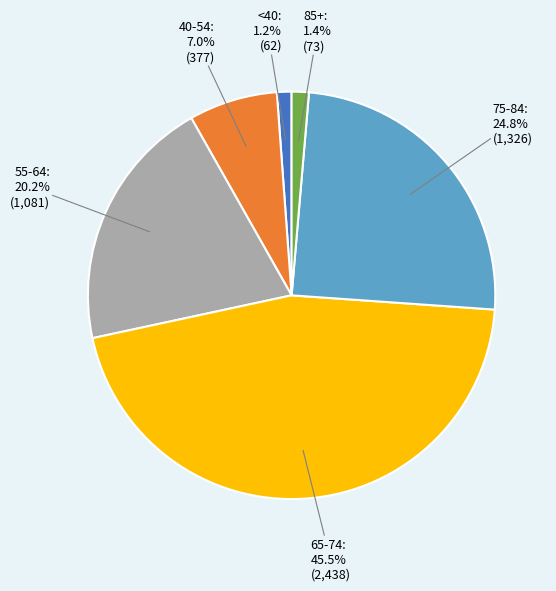

Is there a majority slice in this chart?

No